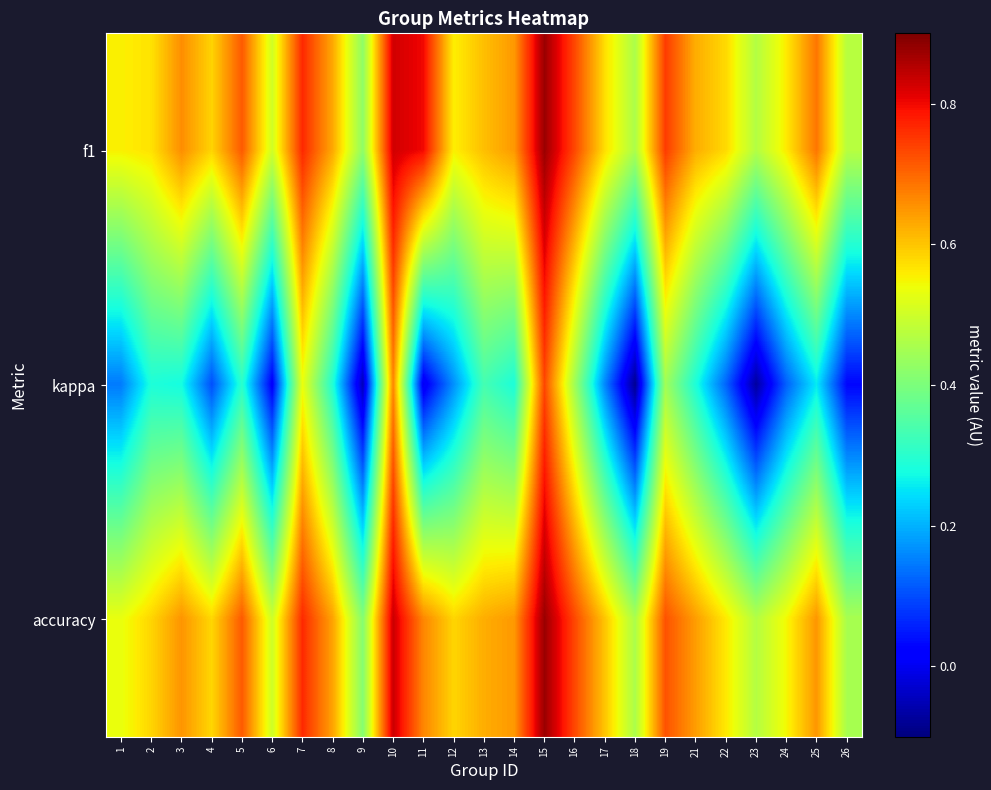

Reading left to right, list all the values displayed in this chart.

f1: 1=0.6	2=0.6	3=0.7	4=0.6	5=0.7	6=0.5	7=0.8	8=0.6	9=0.4	10=0.8	11=0.8	12=0.6	13=0.6	14=0.6	15=0.9	16=0.7	17=0.6	18=0.5	19=0.7	21=0.6	22=0.6	23=0.5	24=0.6	25=0.7	26=0.5
kappa: 1=0.1	2=0.3	3=0.3	4=0.1	5=0.3	6=0.0	7=0.5	8=0.3	9=-0.0	10=0.7	11=0.0	12=0.2	13=0.3	14=0.3	15=0.7	16=0.4	17=0.2	18=-0.1	19=0.4	21=0.3	22=0.1	23=-0.1	24=0.1	25=0.3	26=0.0
accuracy: 1=0.5	2=0.6	3=0.7	4=0.6	5=0.7	6=0.5	7=0.8	8=0.6	9=0.4	10=0.8	11=0.7	12=0.6	13=0.6	14=0.6	15=0.9	16=0.7	17=0.6	18=0.5	19=0.7	21=0.6	22=0.6	23=0.5	24=0.5	25=0.7	26=0.5